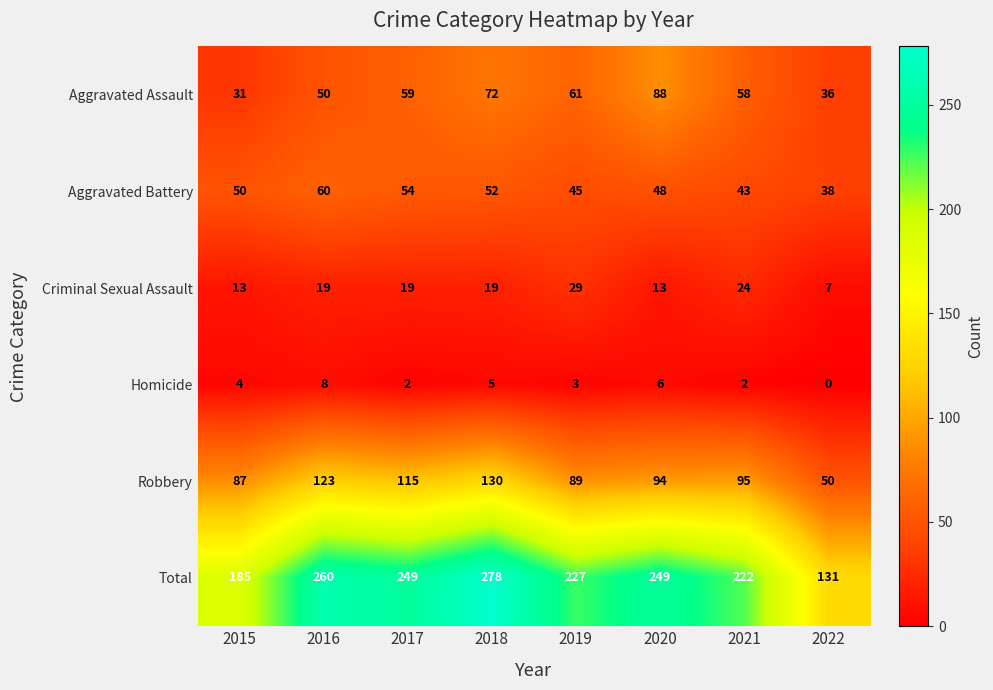

What is the average value of the Criminal Sexual Assault series?

18